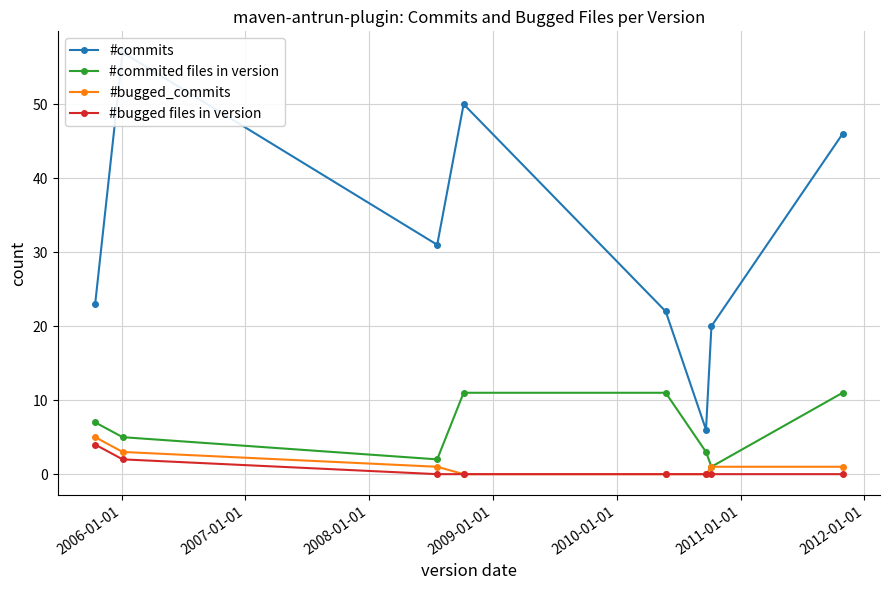

How many lines are shown in the chart?

4